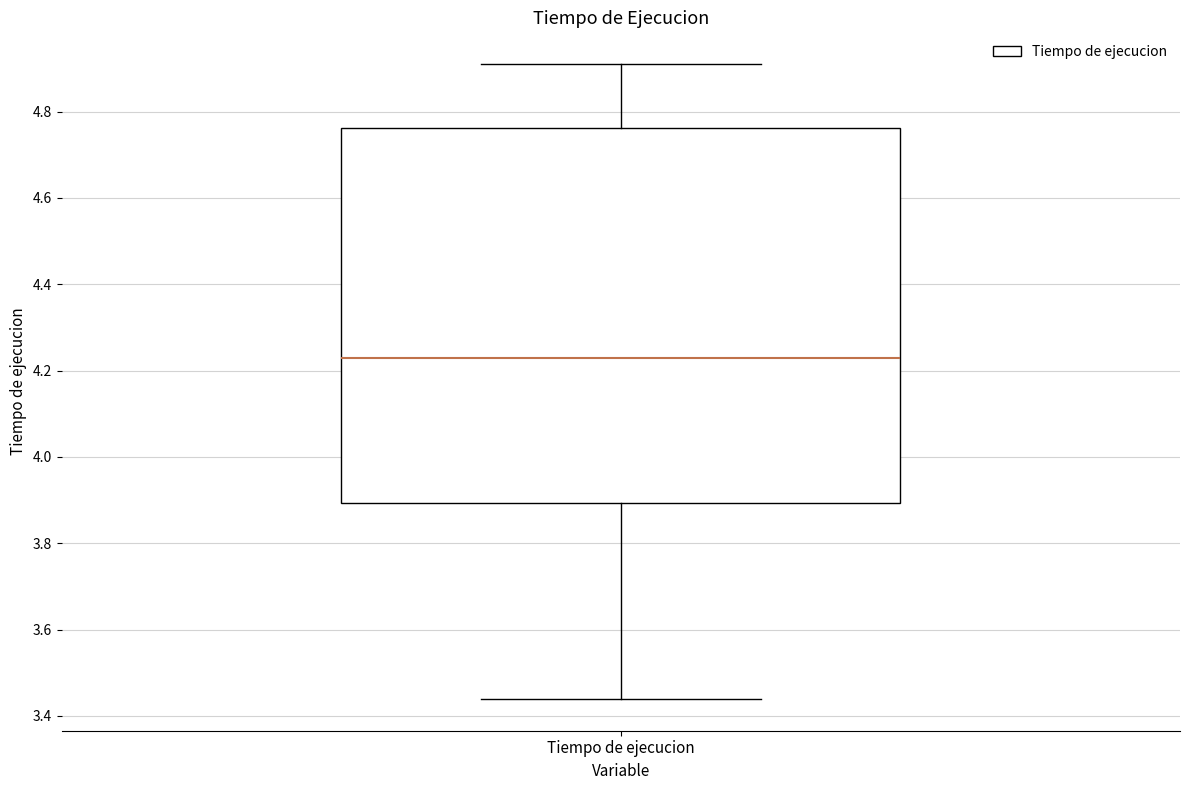

Transcribe this box plot: give where the median line is, the range the box spans, and where the two whiskers end, as read against the y-axis. The values are not printed on the chart, so give them approximately, as read against the axis.

median 4.22, box 3.90 to 4.76, whiskers 3.44 to 4.92